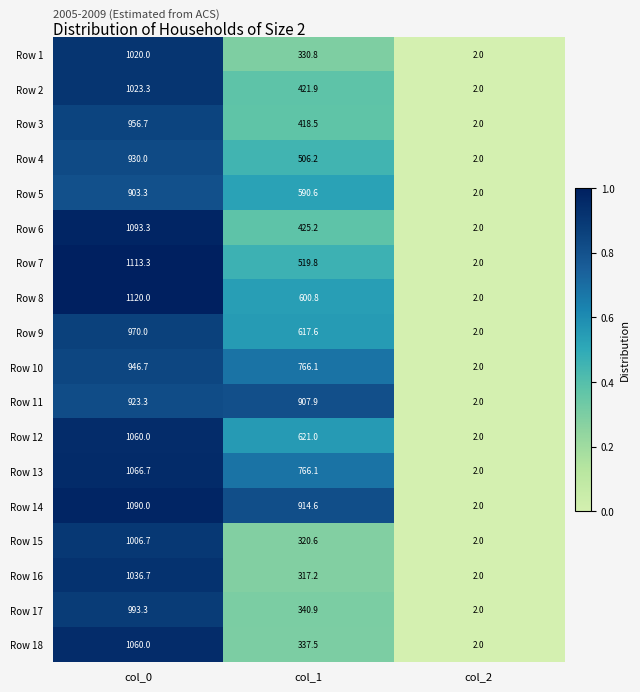

What is the sum of all Row 1 values?

1352.8